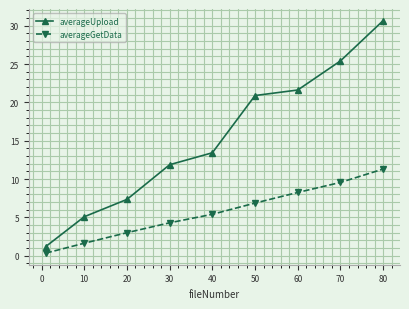

Which series has the largest range (max minus min)?

averageUpload